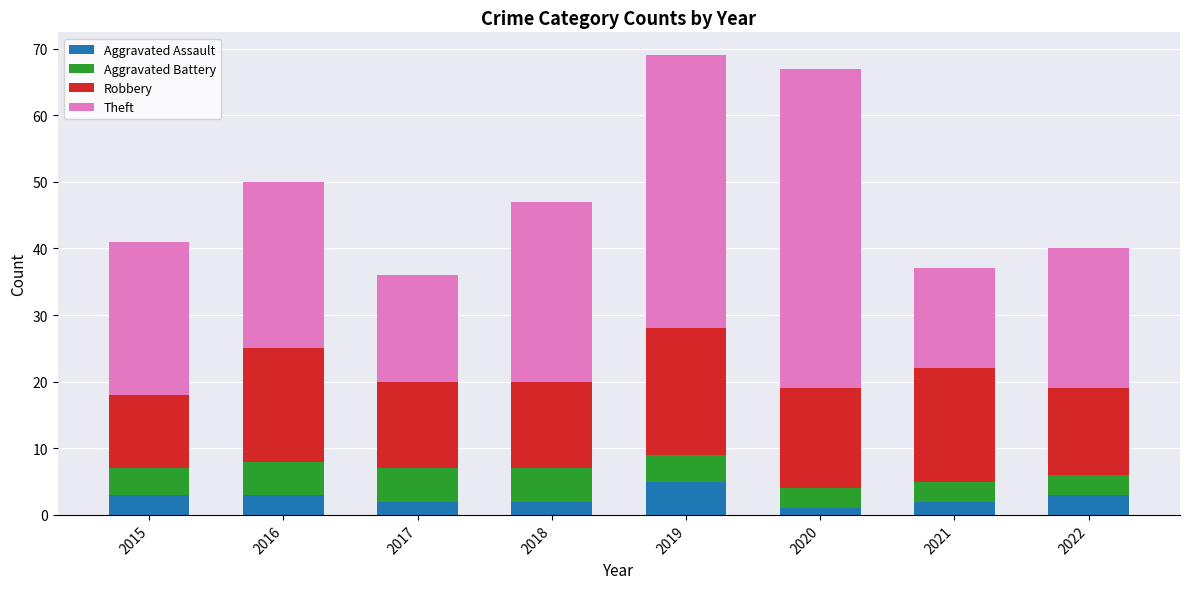

True or false: Aggravated Assault has a value of 2 at 2017.

True